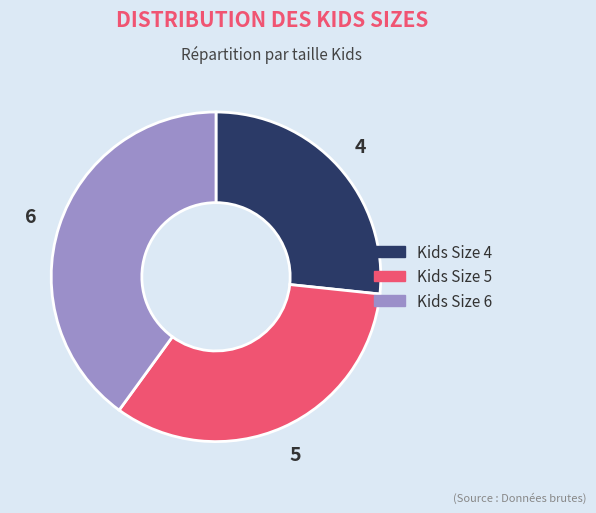

Does any single category account for the majority?

No